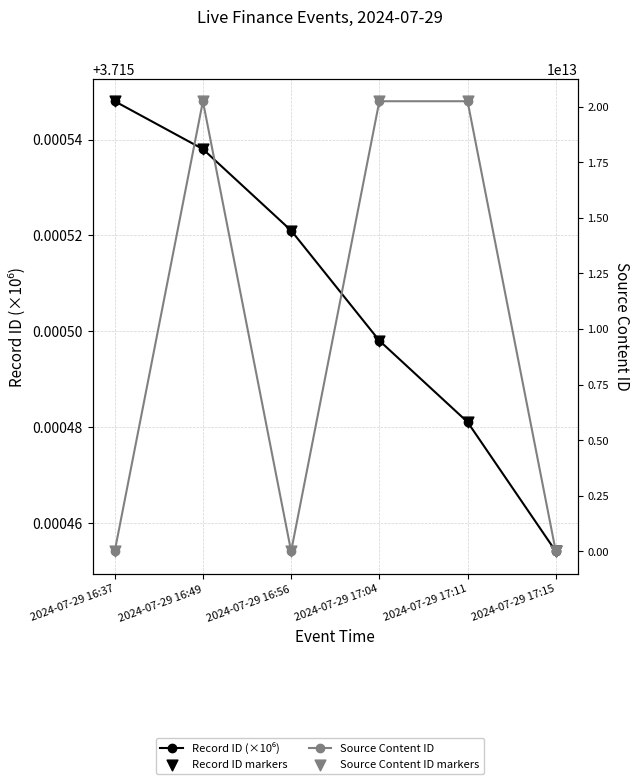

Which series has the largest total across all categories?

Source Content ID